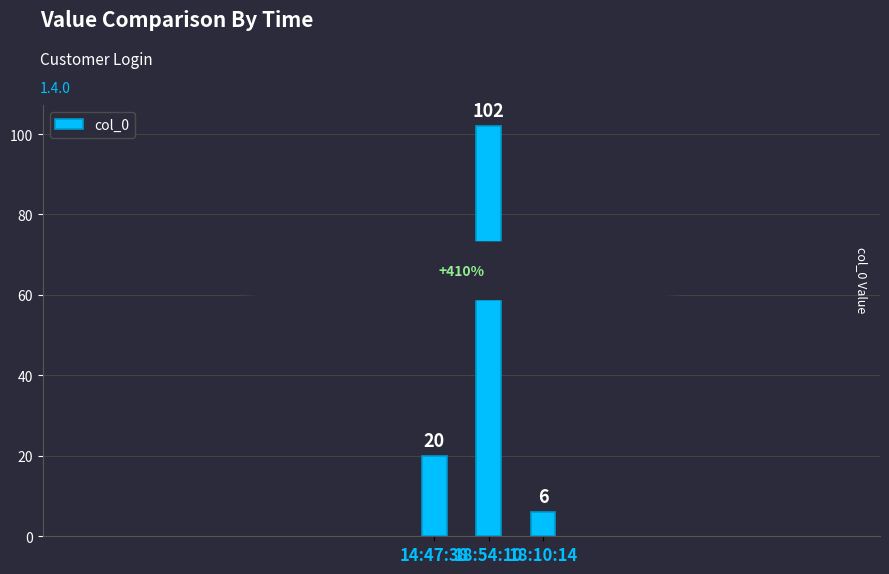

What is the label of the 3rd bar from the left?

18:10:14